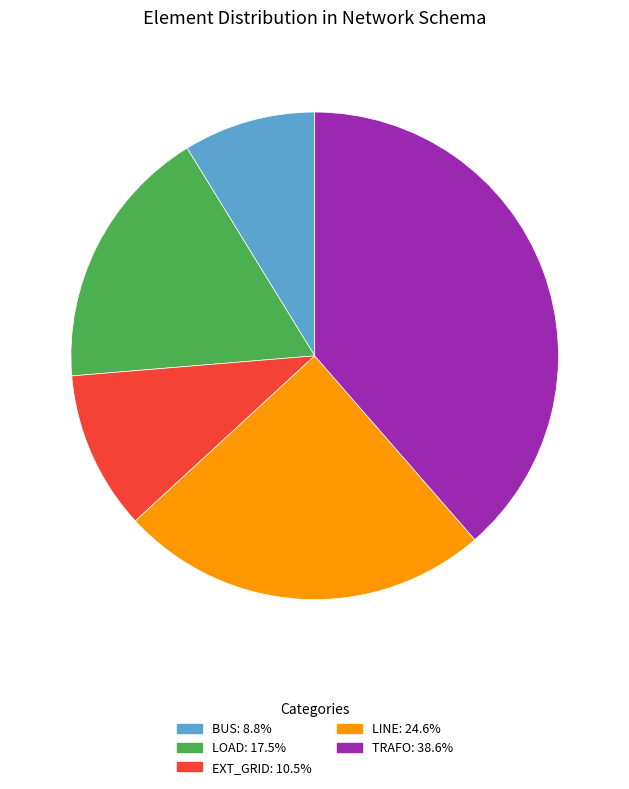

Is there a majority slice in this chart?

No